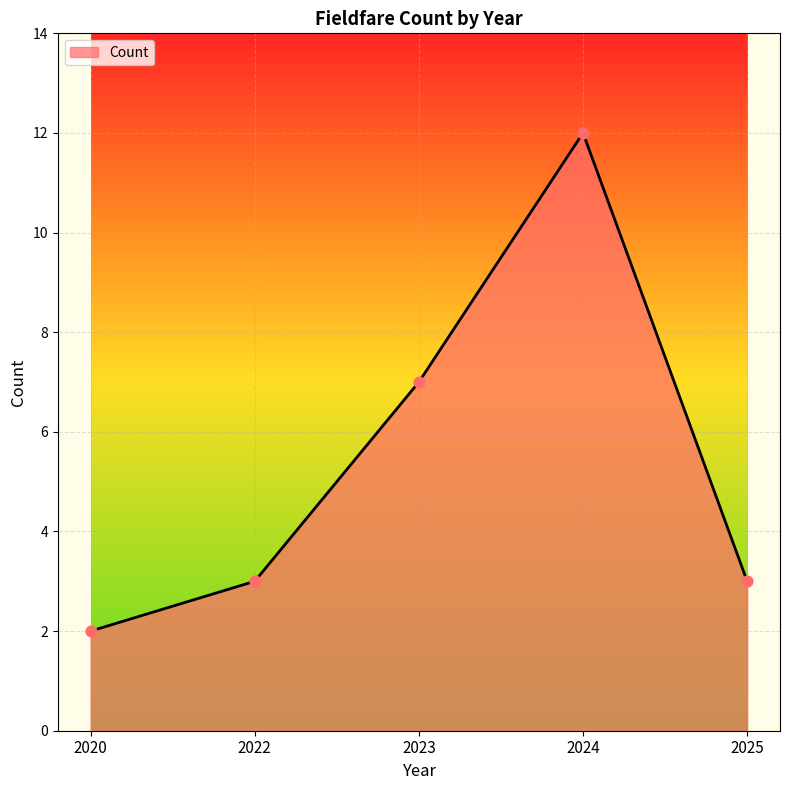

What is the change in value from 2020 to 2023?

+5